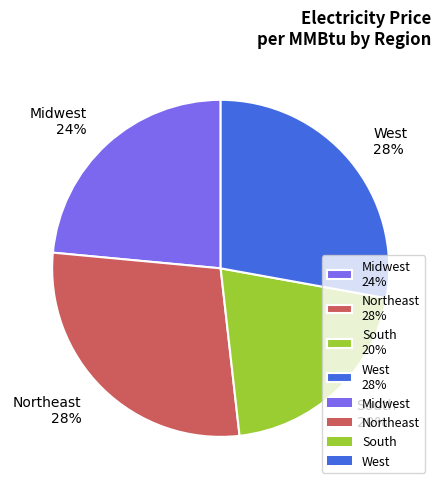

Count the number of slices in the pie.

4